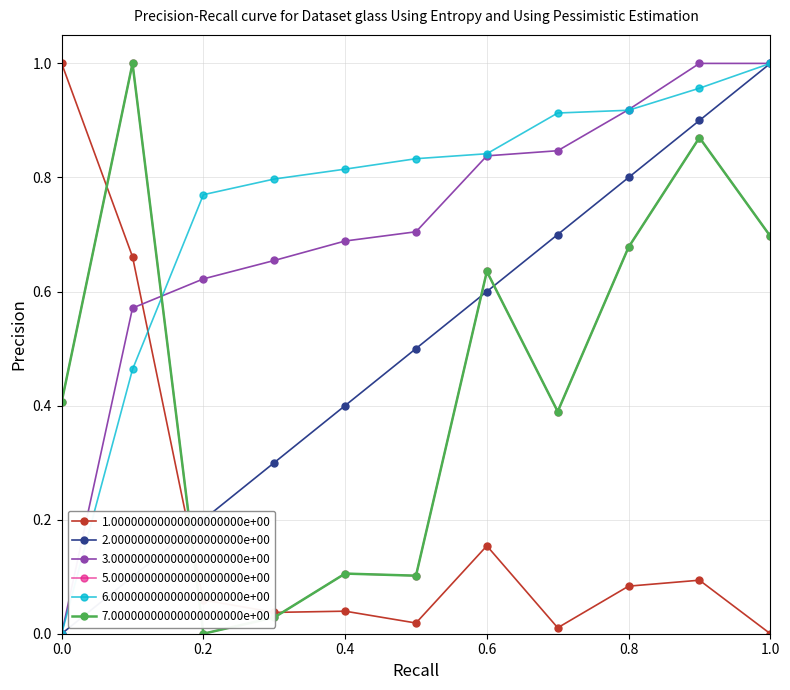

Is this an area chart (filled region under the line)?

No